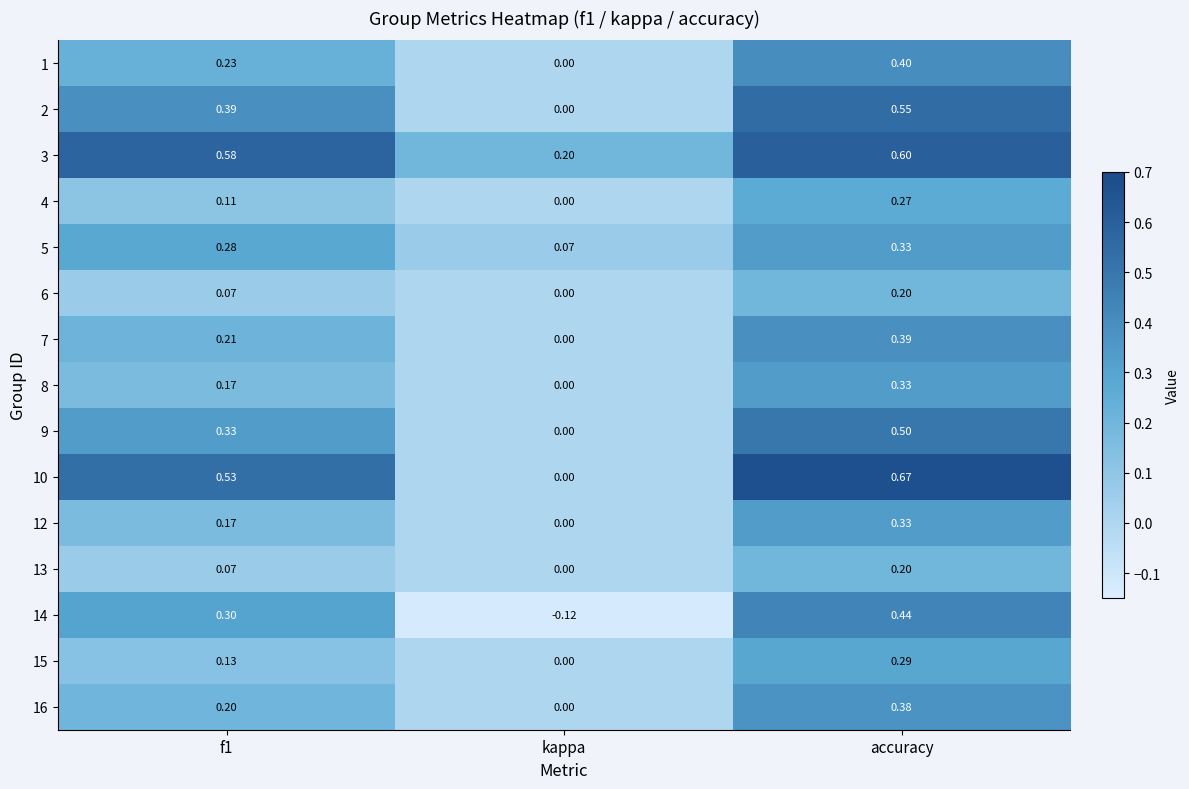

Is the value of 3 at f1 greater than the value of 16 at accuracy?

Yes